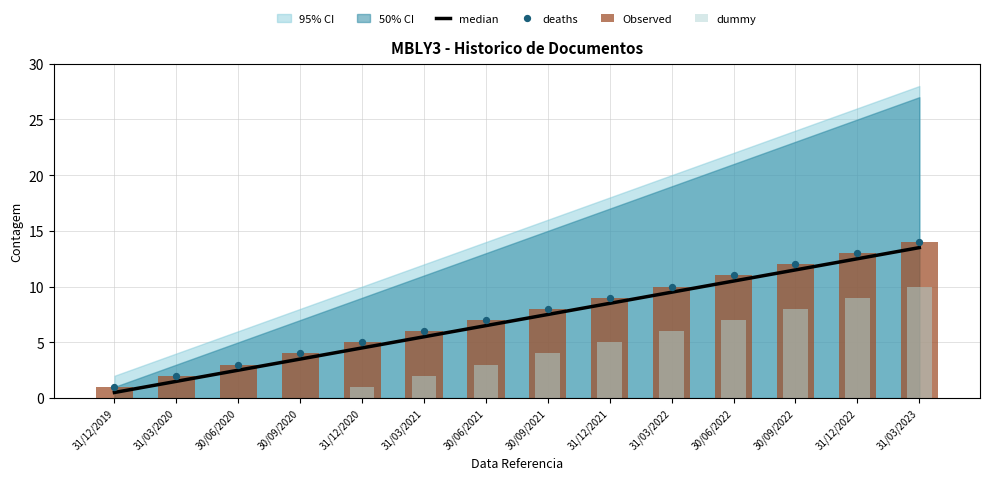

Which series contains the lowest Y value?

dummy